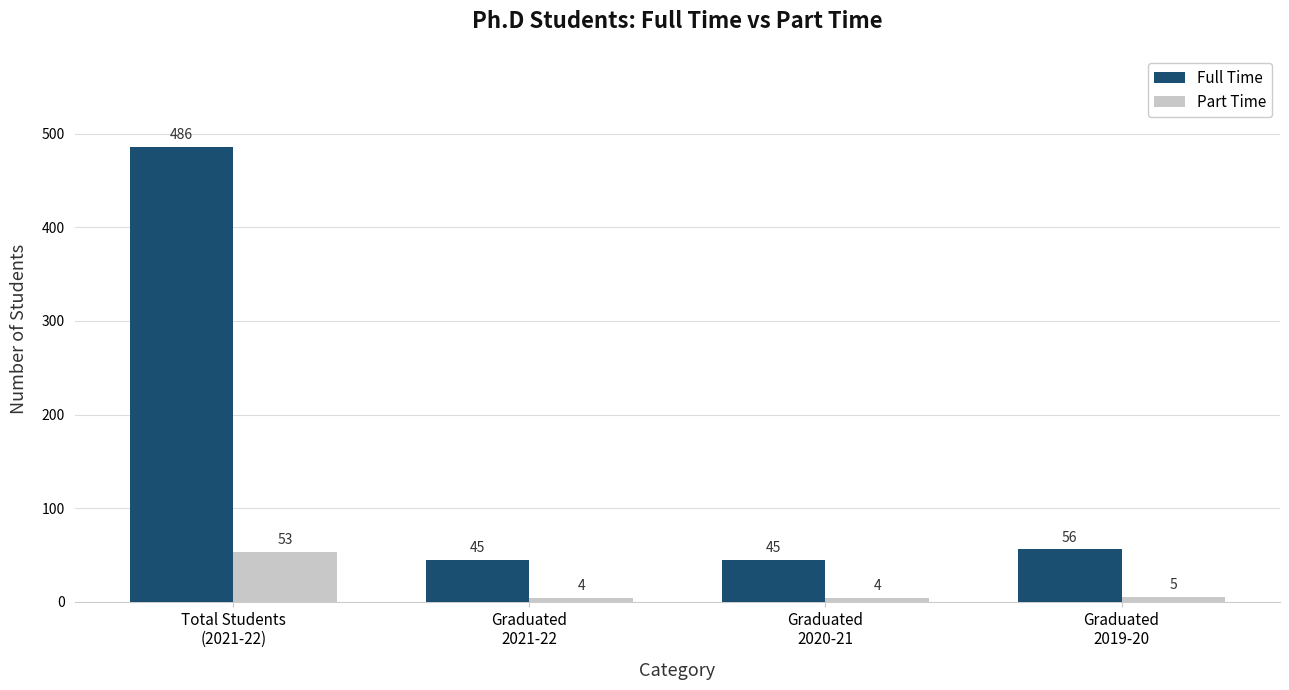

What are all the series names shown in the legend?

Full Time, Part Time